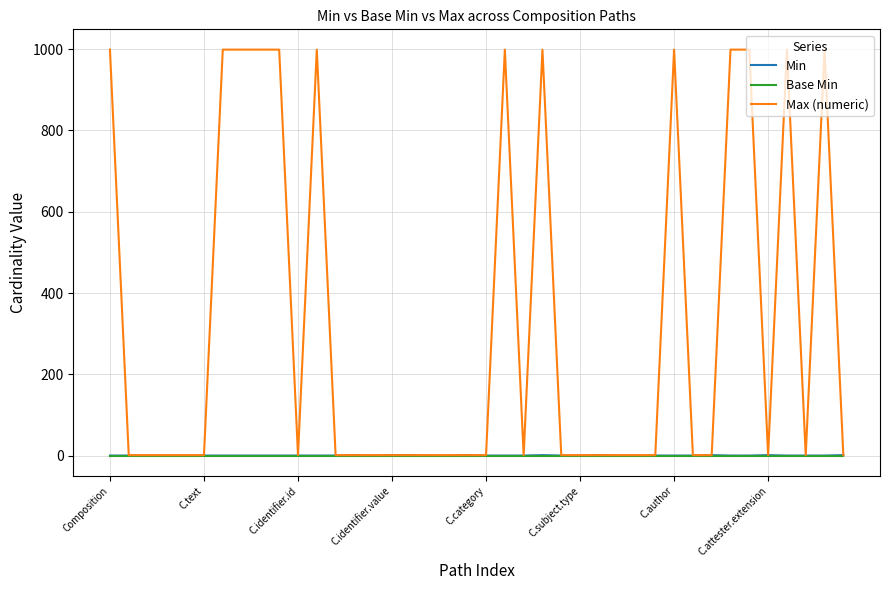

Which series has the widest spread of values?

Max (numeric)